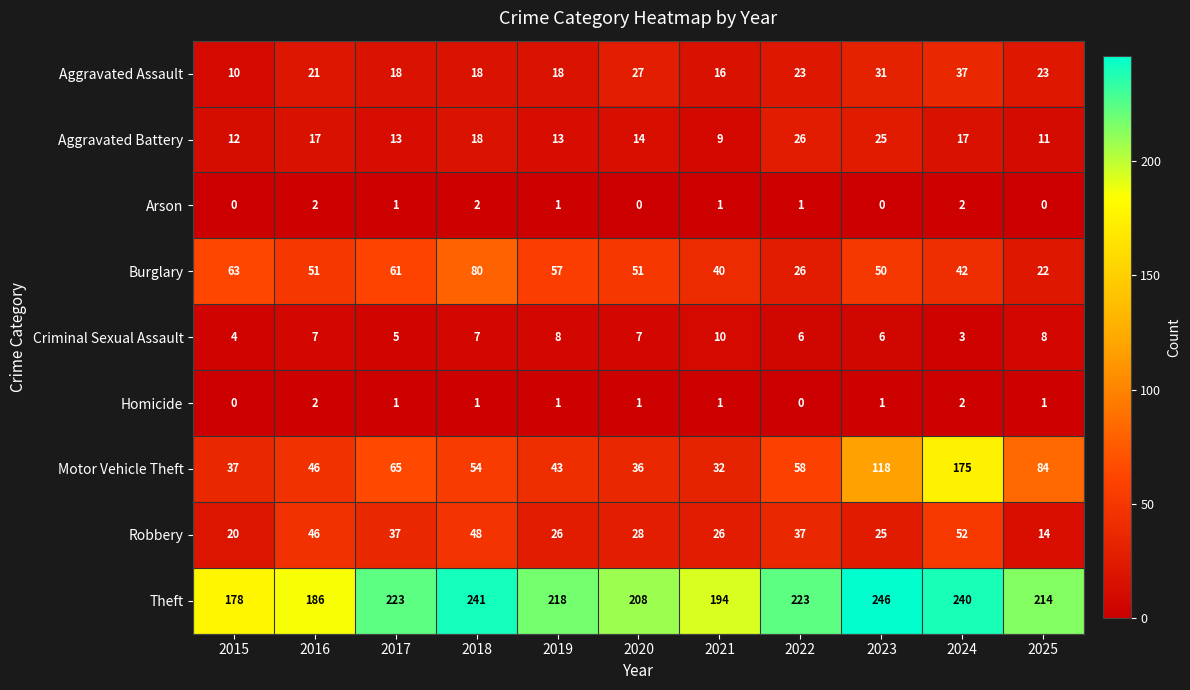

What is the greatest value displayed?

246